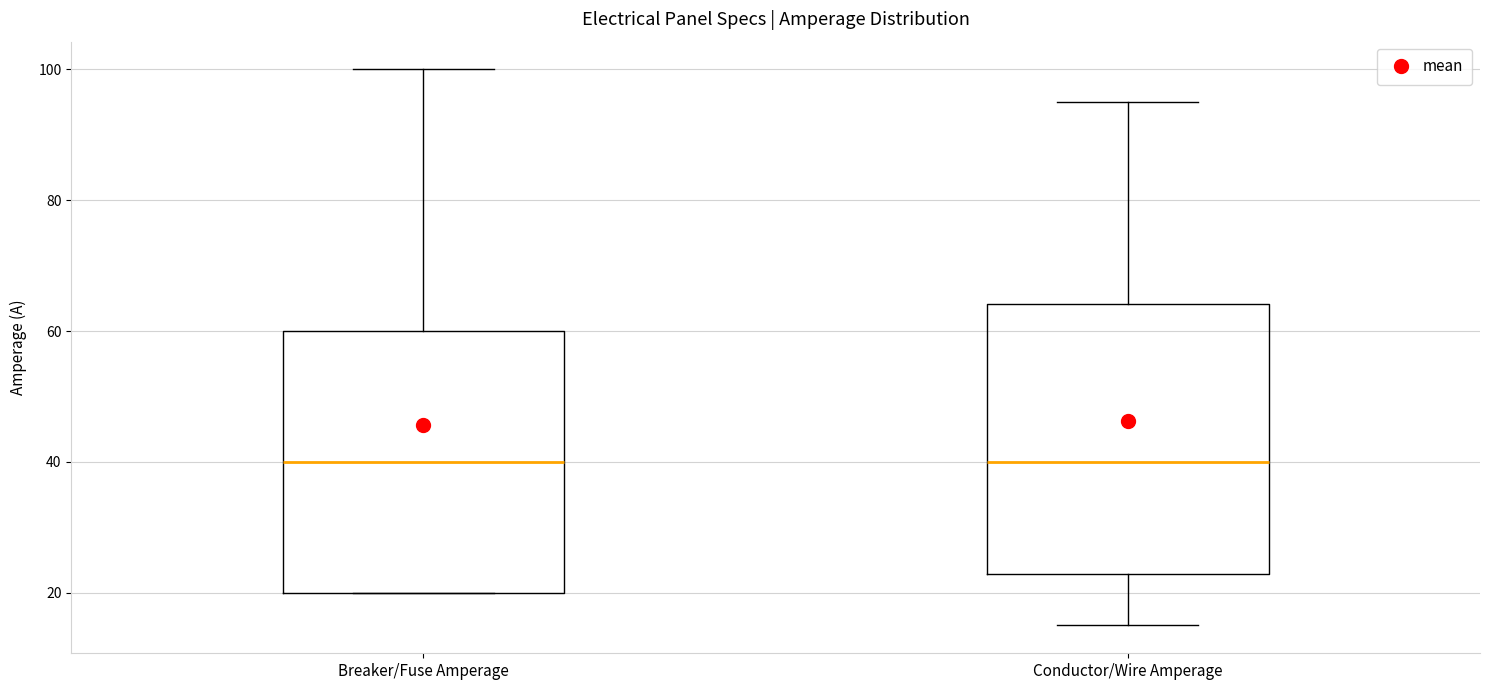

Reading left to right, read every box against the y-axis: the position of its median line, the range the box covers, and the ends of its whiskers. The values are not printed on the chart, so give them approximately, as read against the axis.

Breaker/Fuse Amperage: median 40, box 20 to 60, whiskers 20 to 100
Conductor/Wire Amperage: median 40, box 22 to 64, whiskers 16 to 96